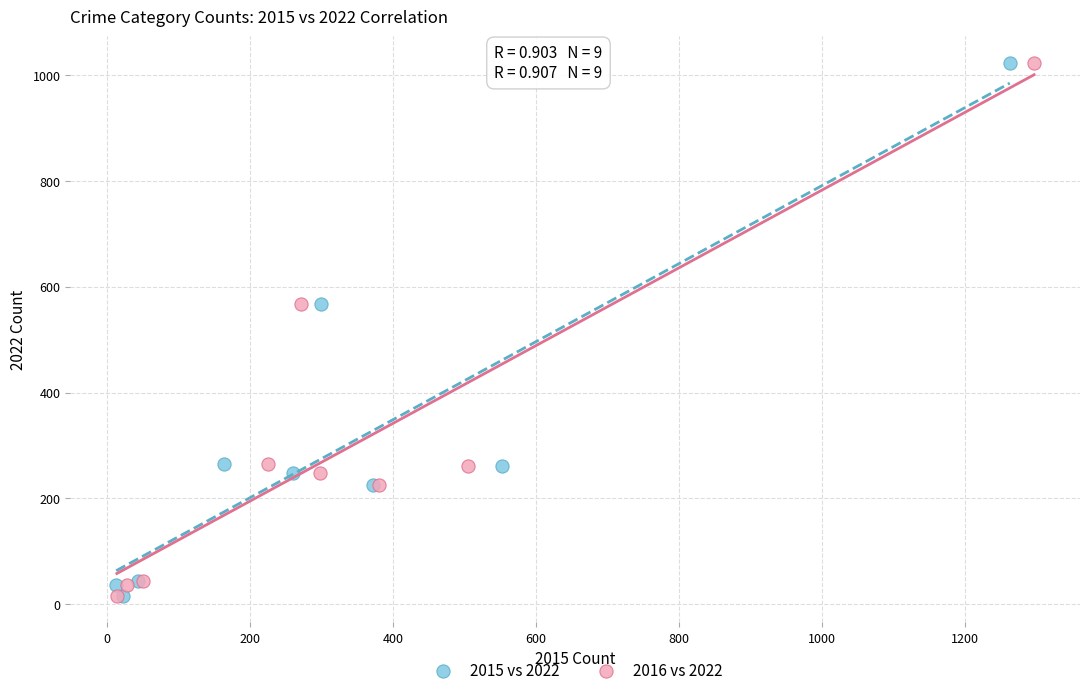

What are all the series names shown in the legend?

2015 vs 2022, 2016 vs 2022